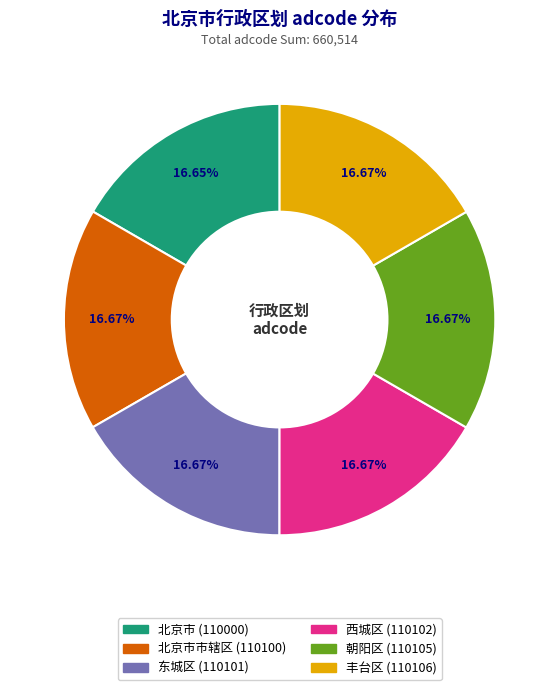

Does any single category account for the majority?

No